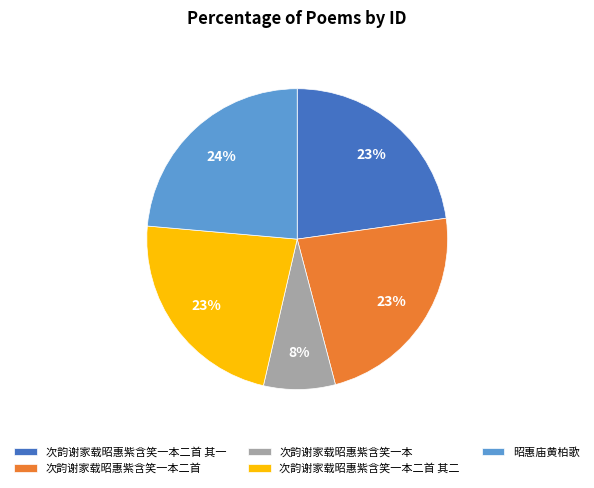

Is there a majority slice in this chart?

No